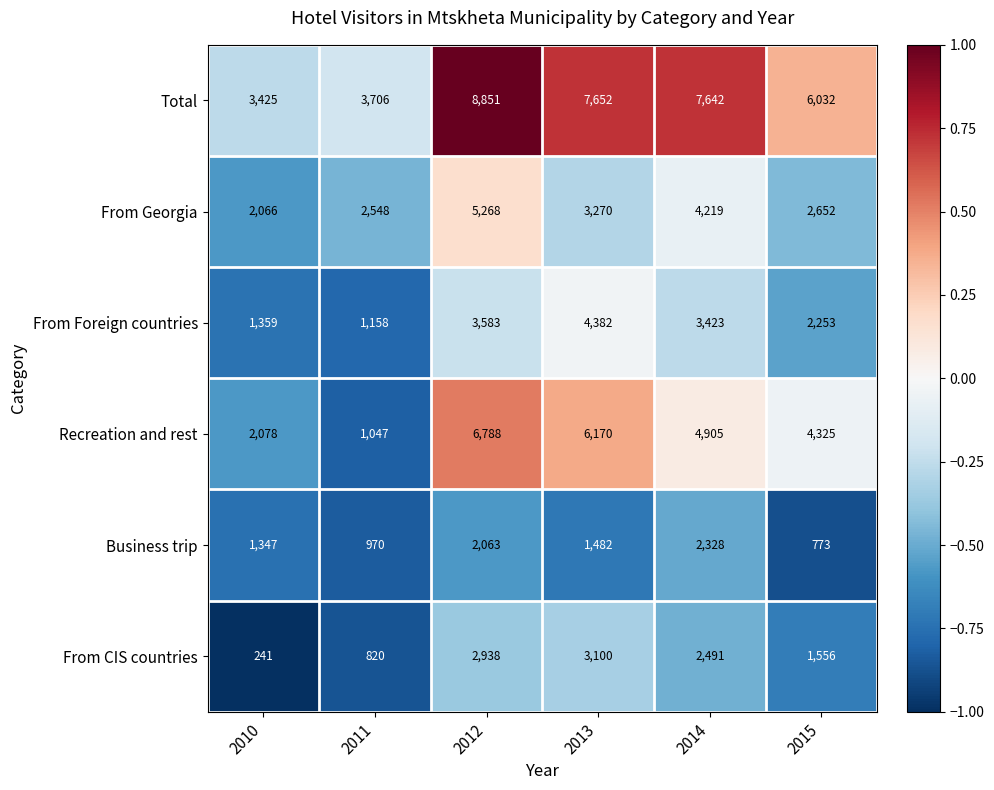

What is the difference between the highest and lowest values at 2011?

2886